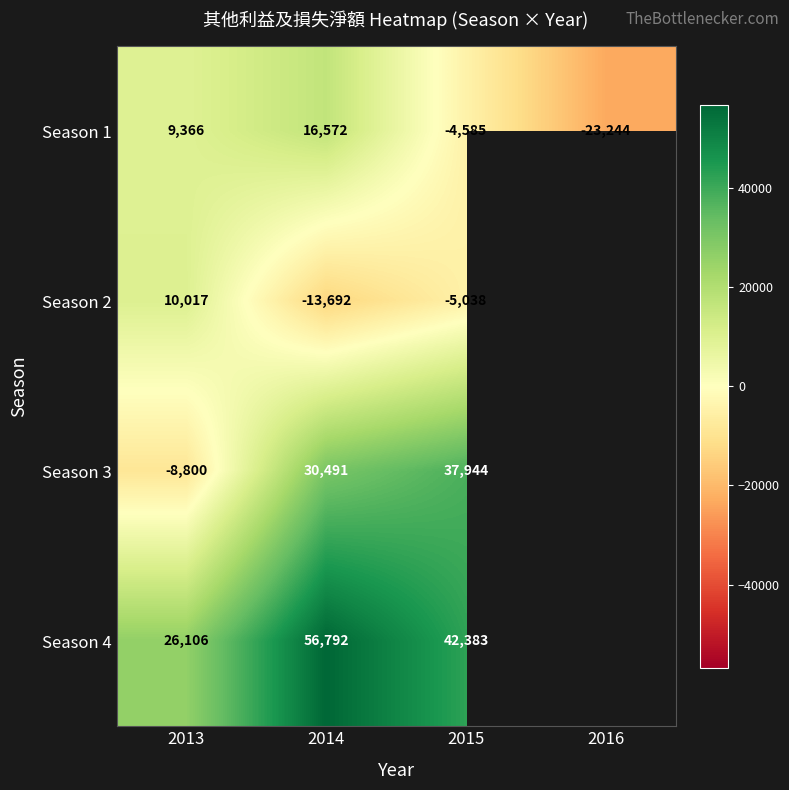

Is it true that Season 2 equals -18518 at 2014?

False